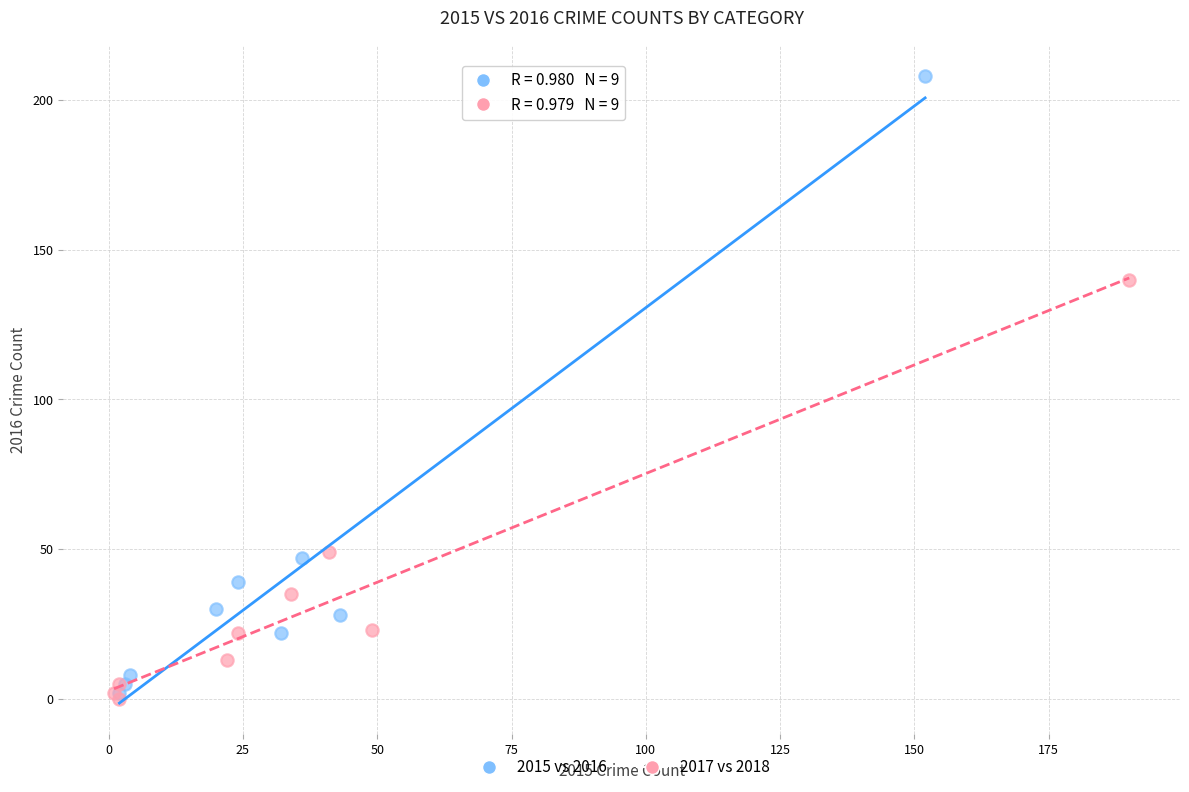

Which series has the largest Y range (max minus min)?

2015 vs 2016